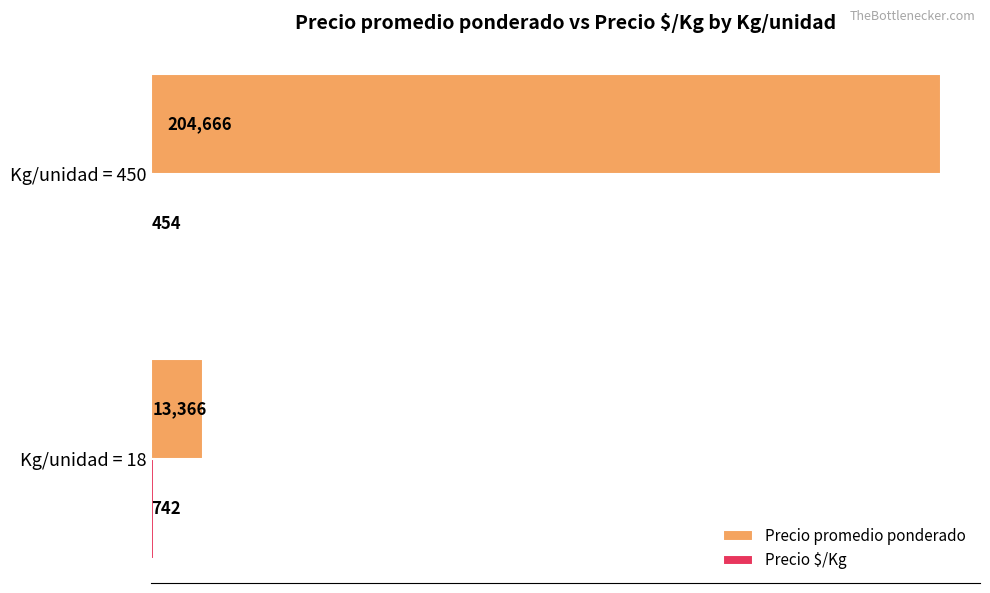

Is it true that Precio promedio ponderado equals 204666 at Kg/unidad = 450?

True